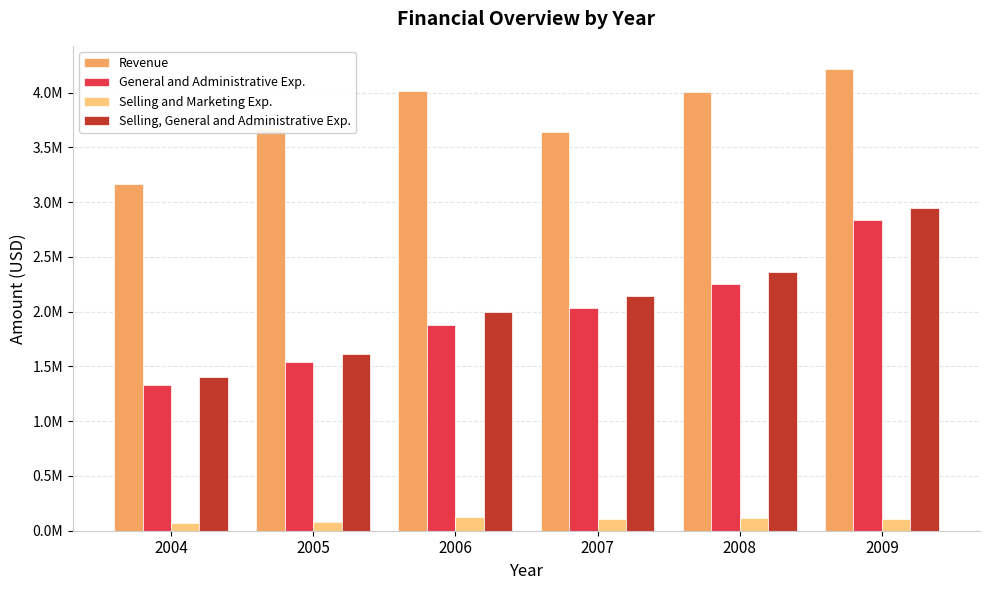

Are the bars horizontal?

No